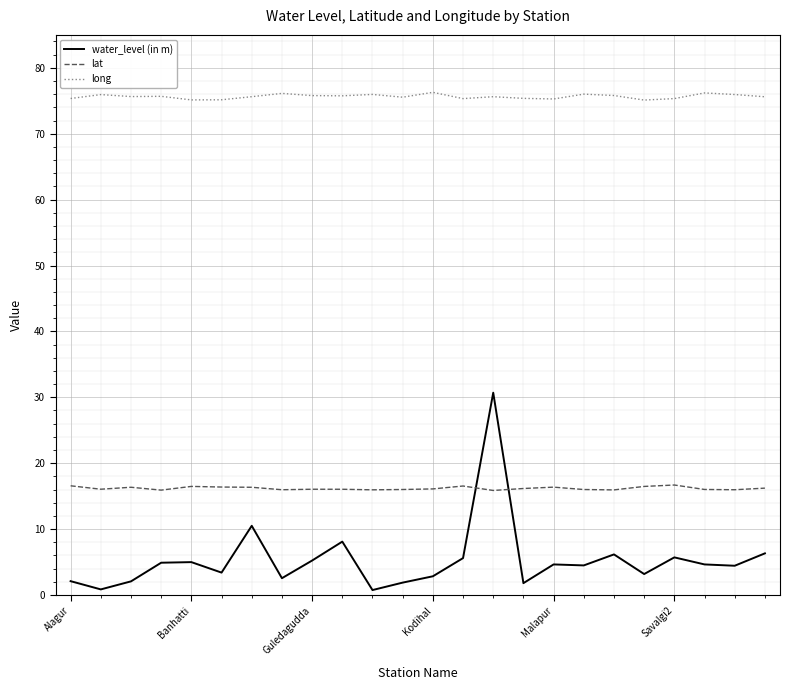

List the series in order of their overall mean, highest first.

long, lat, water_level (in m)